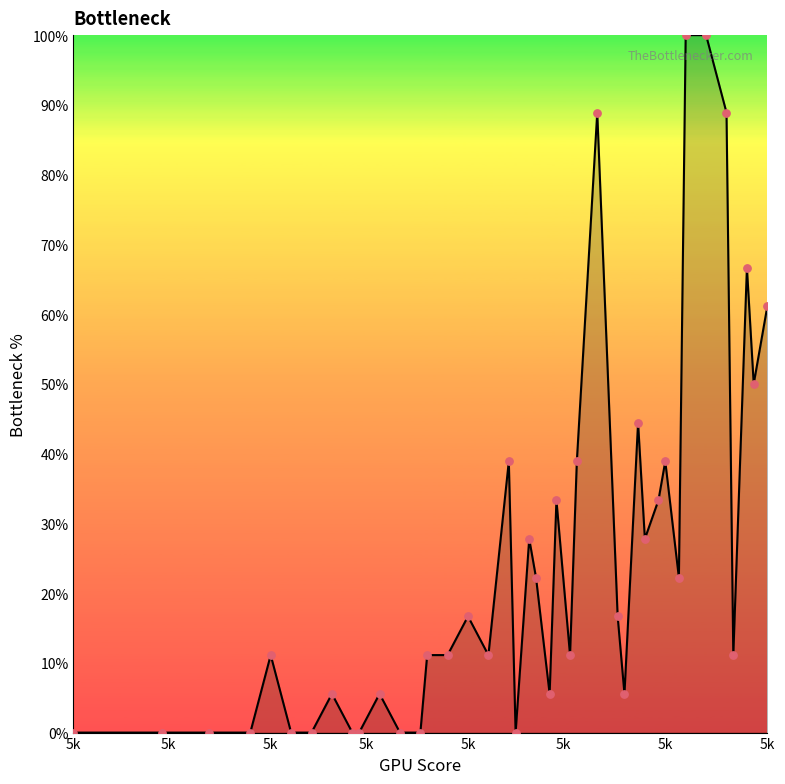

What is the maximum value shown in the chart?

100.0